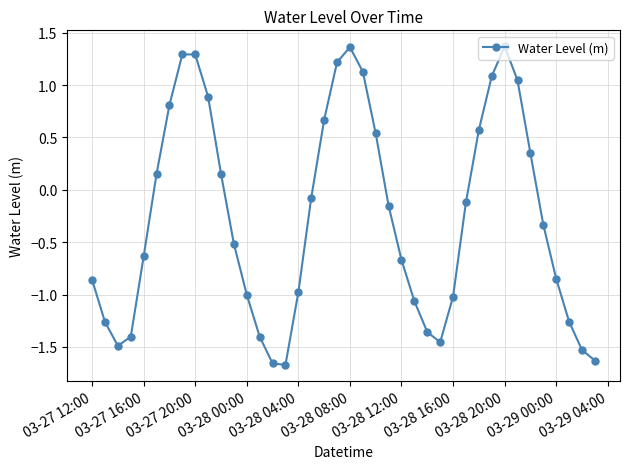

How many points are higher than both their immediate neighbors (excluding endpoints)?

3